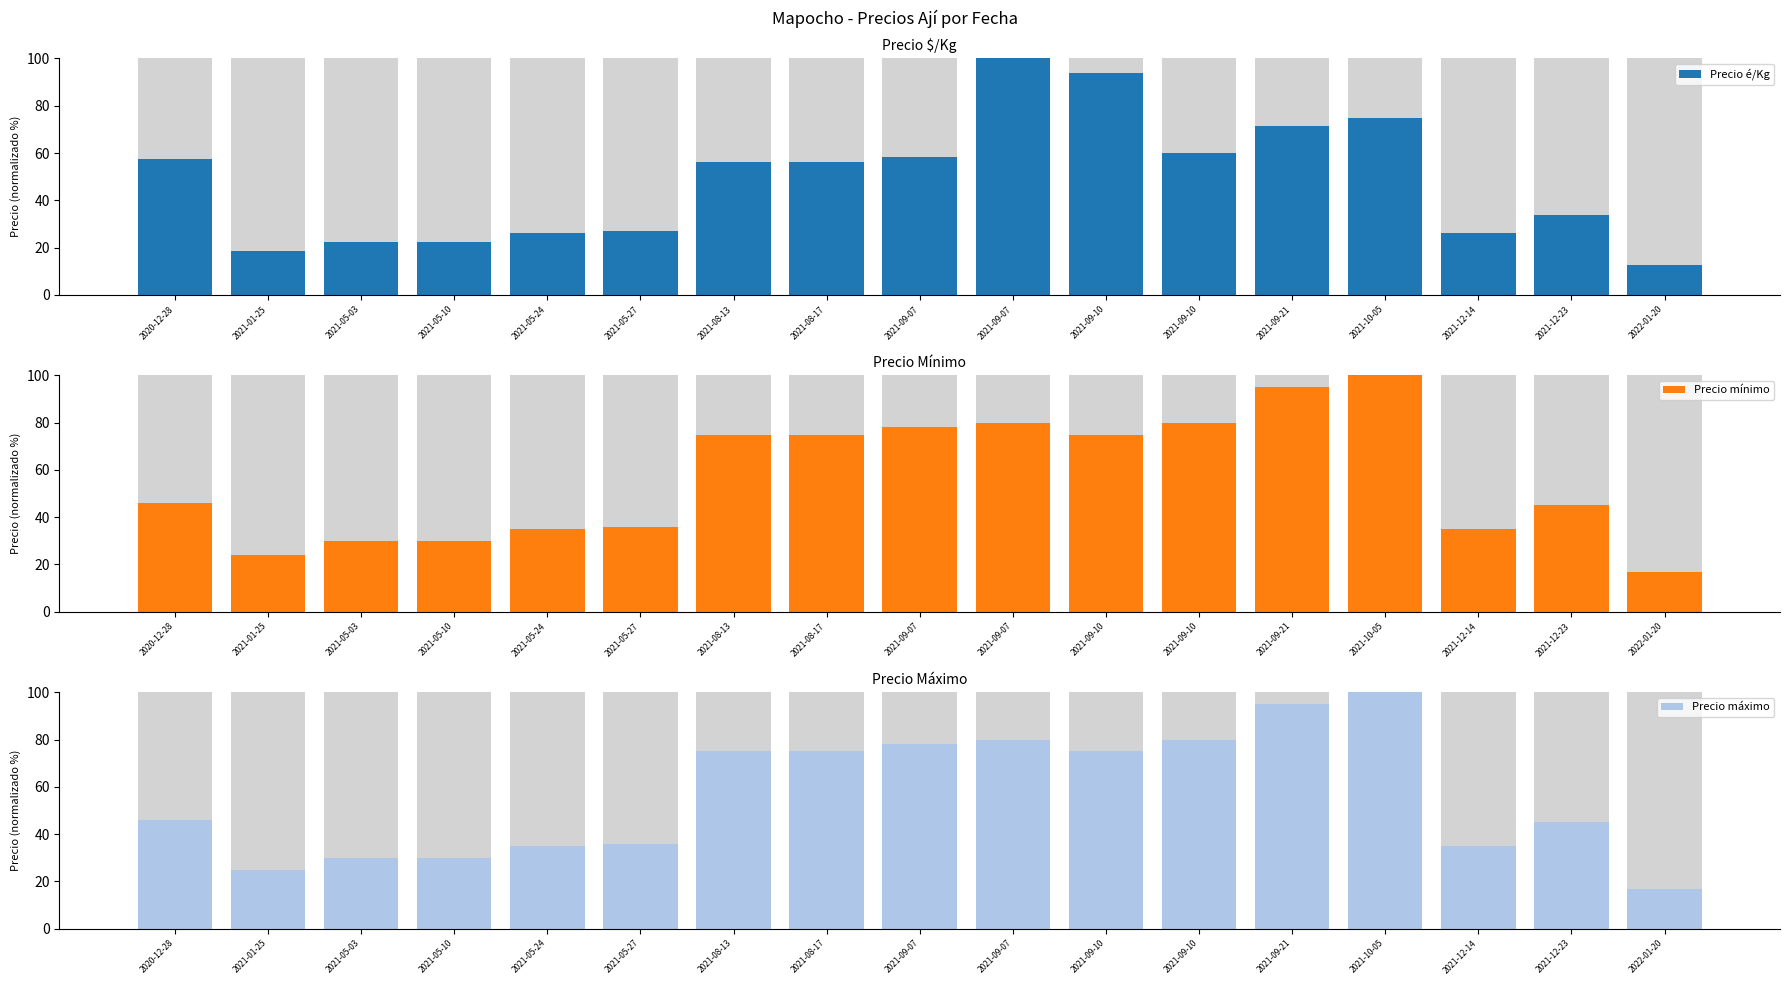

What is the difference between the maximum and minimum values in the Precio é/Kg series?

87.2